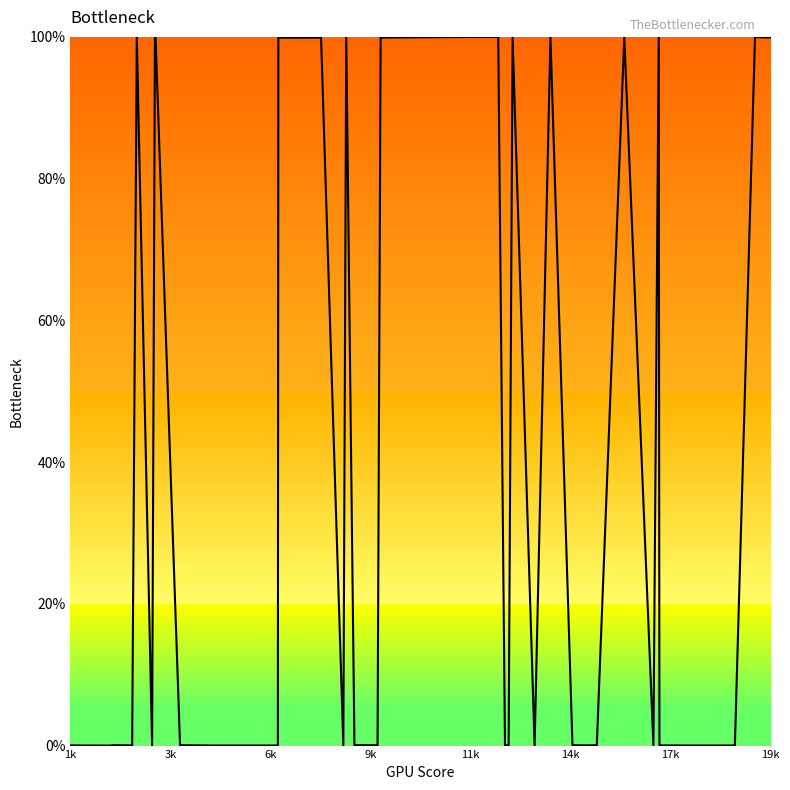

What is the greatest value displayed?

100.0